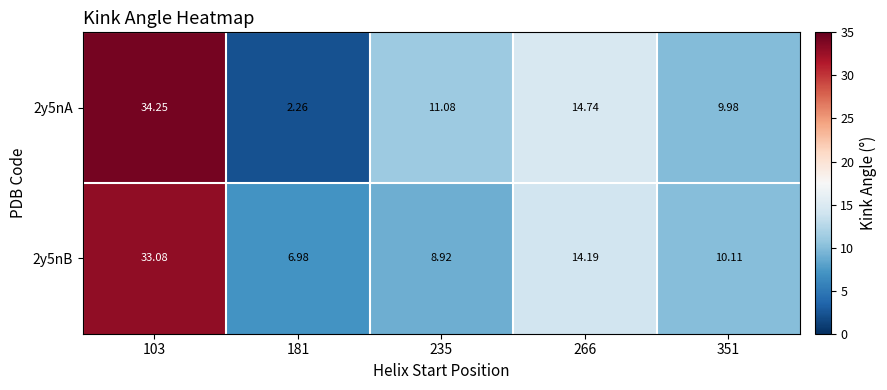

Is the value of 2y5nA at 351 greater than the value of 2y5nB at 235?

Yes